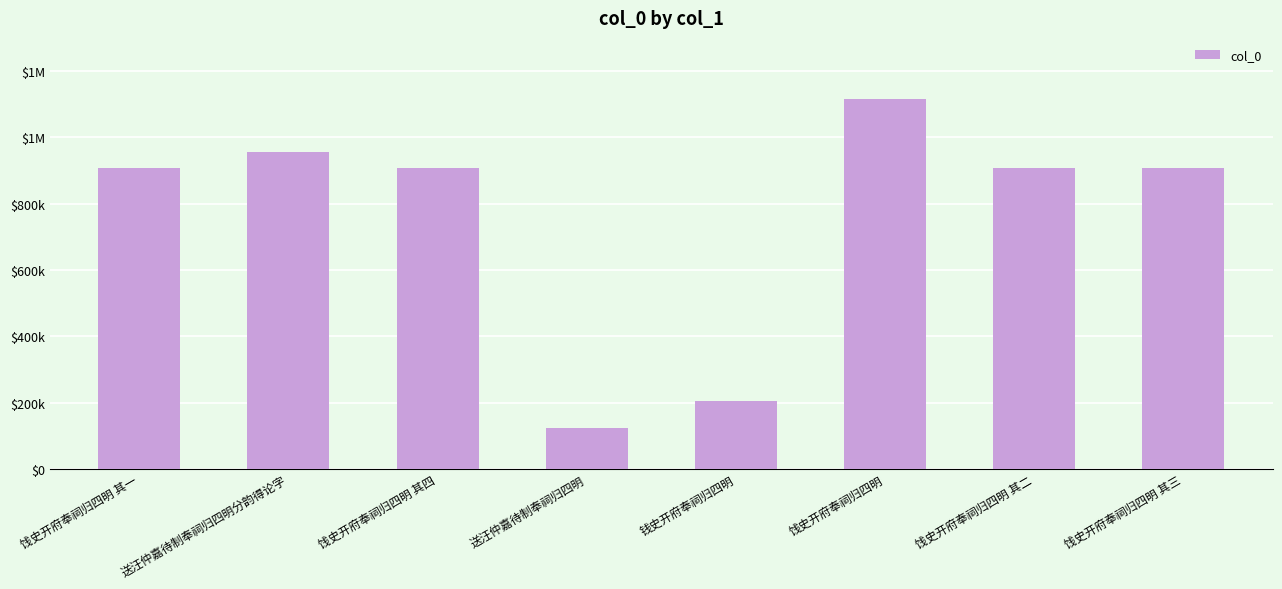

What is the maximum value shown in the chart?

1114438